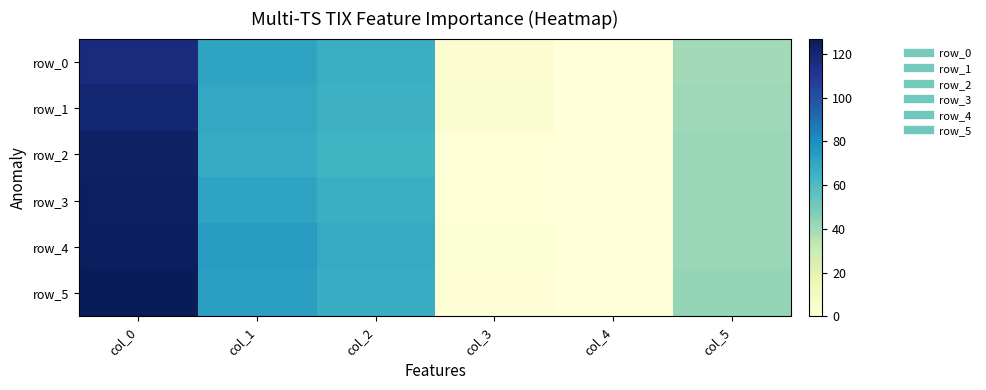

List the series in order of their peak value, highest first.

row_5, row_4, row_3, row_2, row_1, row_0